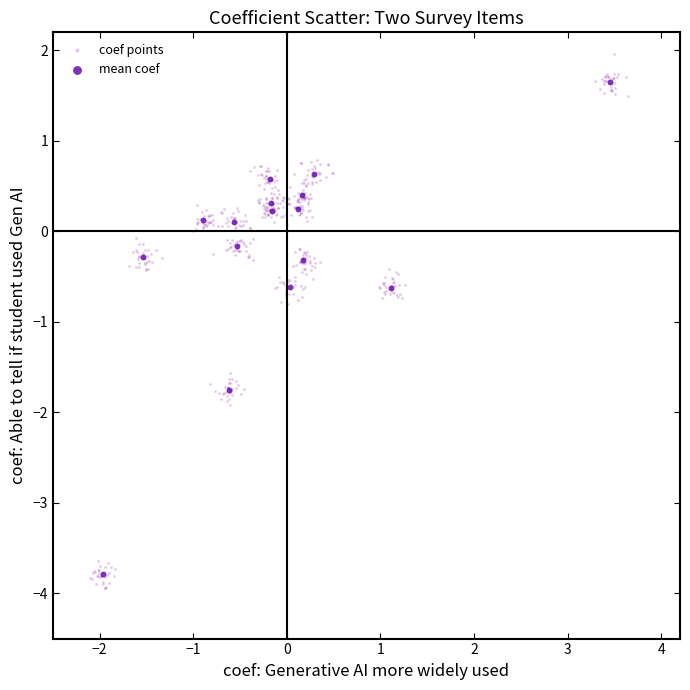

Which series reaches the maximum Y coordinate?

coef points